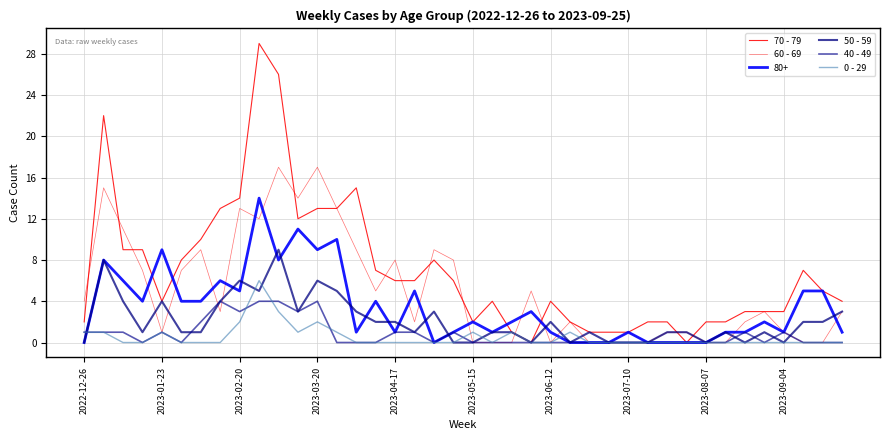

What is the average value of the 50 - 59 series?

2